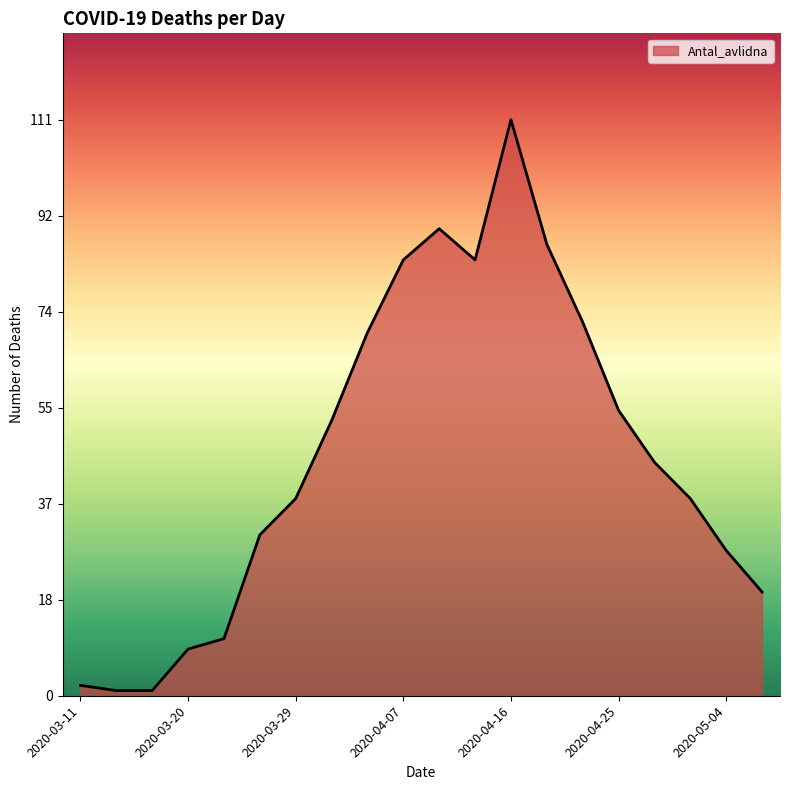

What is the maximum value shown in the chart?

111